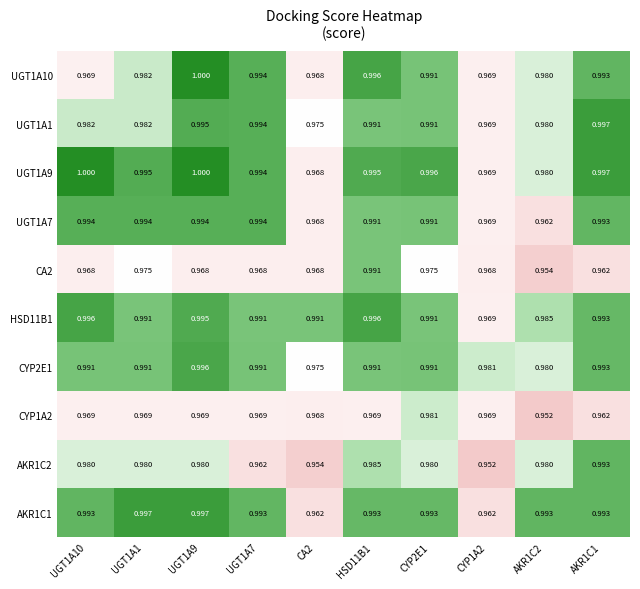

How many distinct data groups are displayed?

10